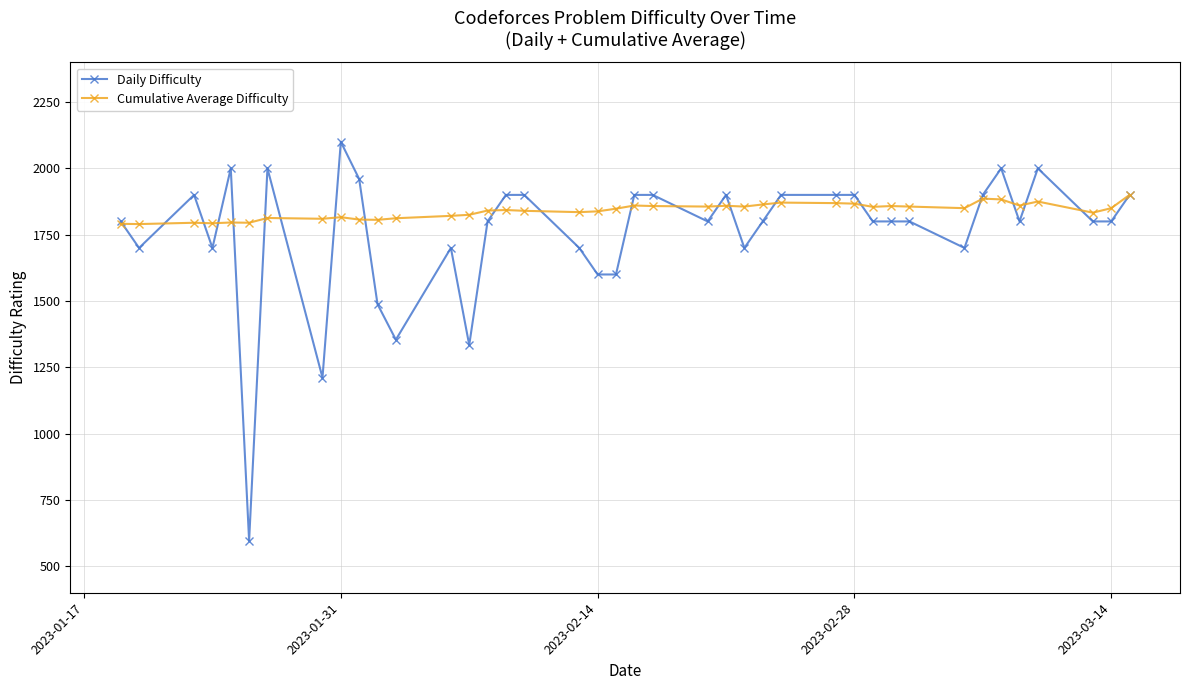

What is the smallest value displayed?

596